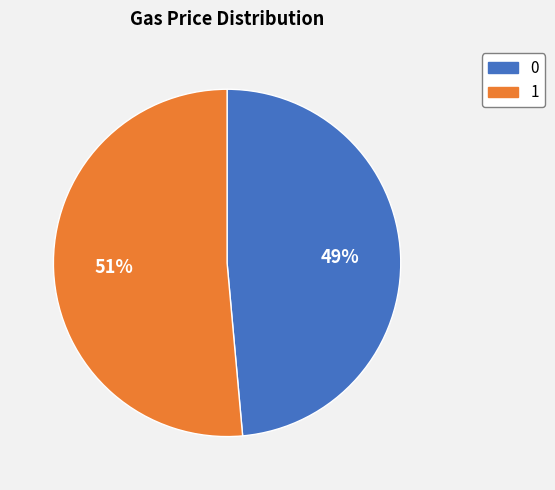

Does any single category account for the majority?

Yes